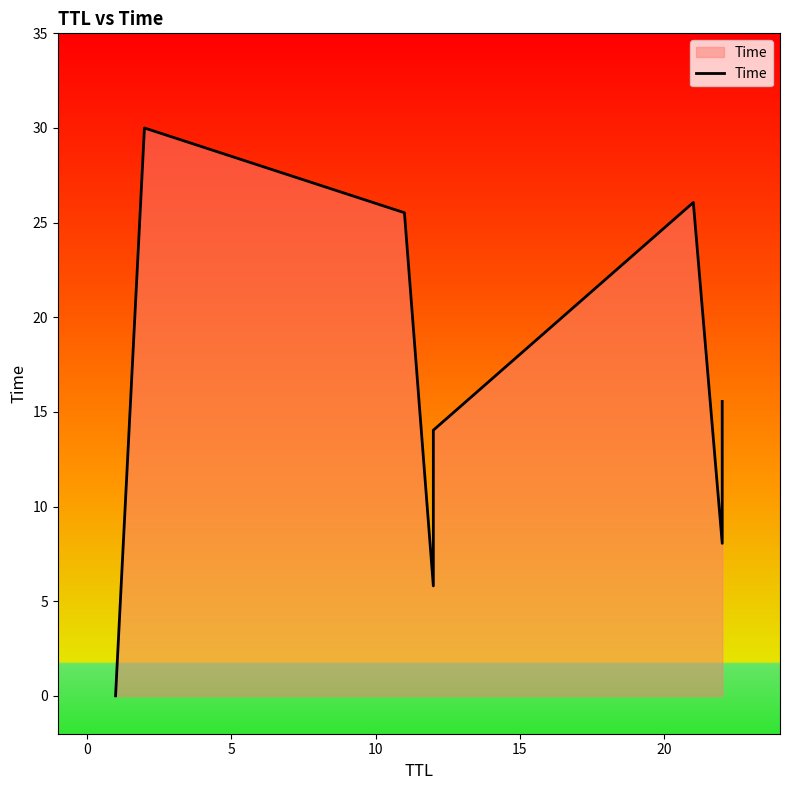

What is the average value?

15.6